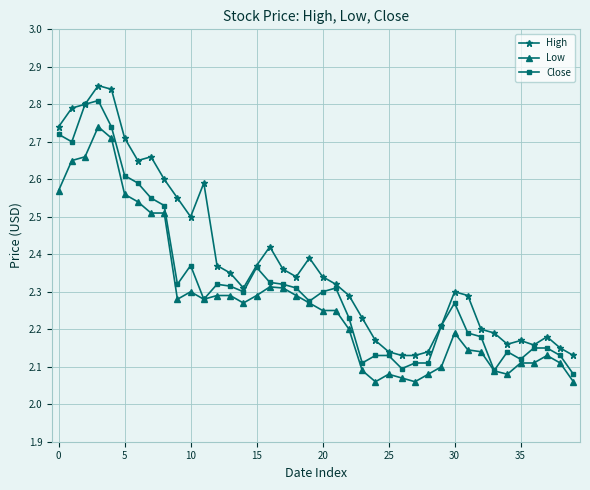

True or false: Low and High intersect in this chart.

False